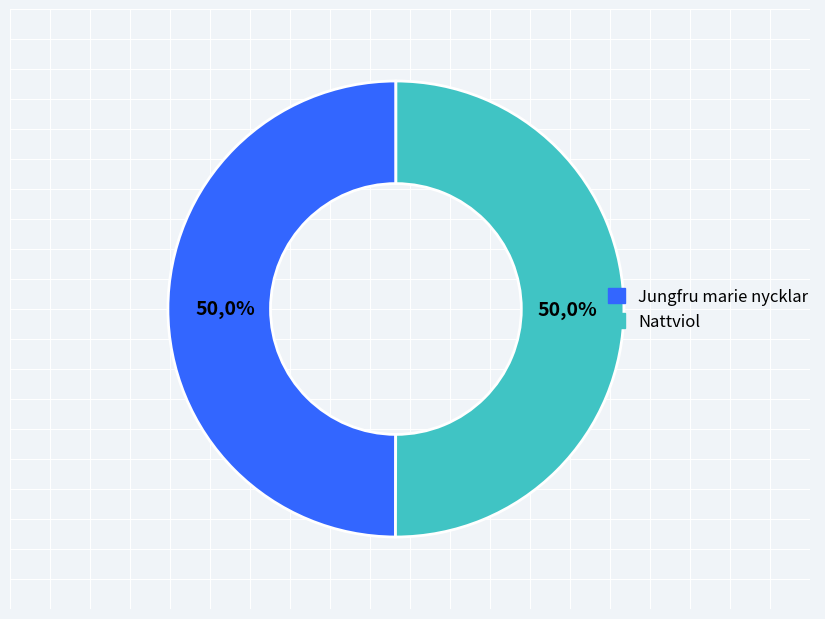

Does any single category account for the majority?

Yes